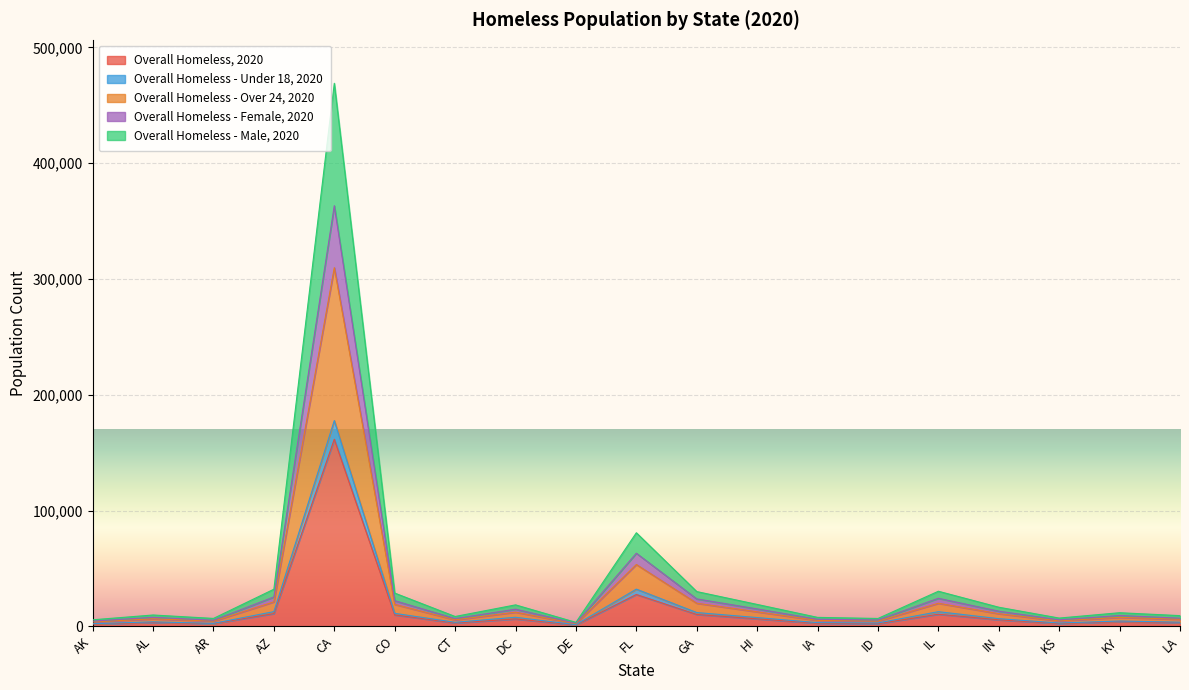

True or false: Overall Homeless - Female, 2020 and Overall Homeless - Male, 2020 intersect in this chart.

False